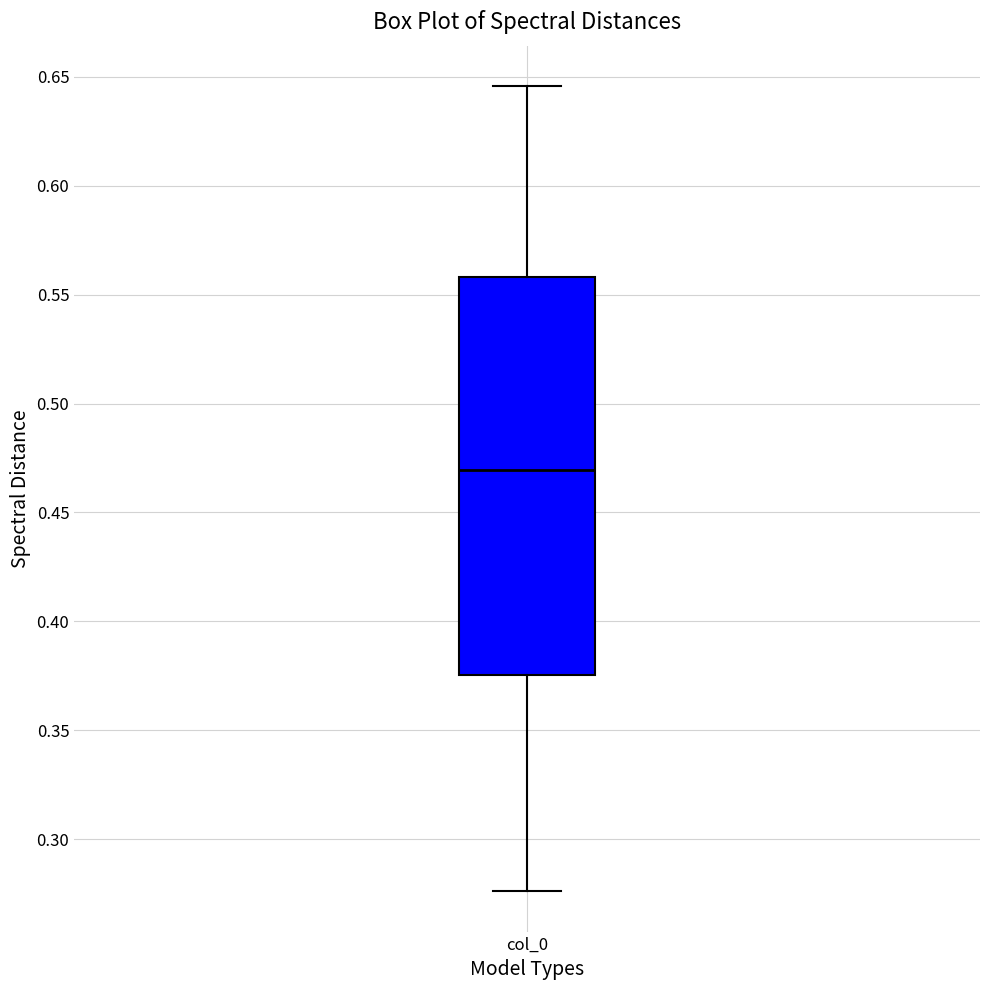

Transcribe this box plot: give where the median line is, the range the box spans, and where the two whiskers end, as read against the y-axis. The values are not printed on the chart, so give them approximately, as read against the axis.

median 0.470, box 0.375 to 0.560, whiskers 0.275 to 0.645